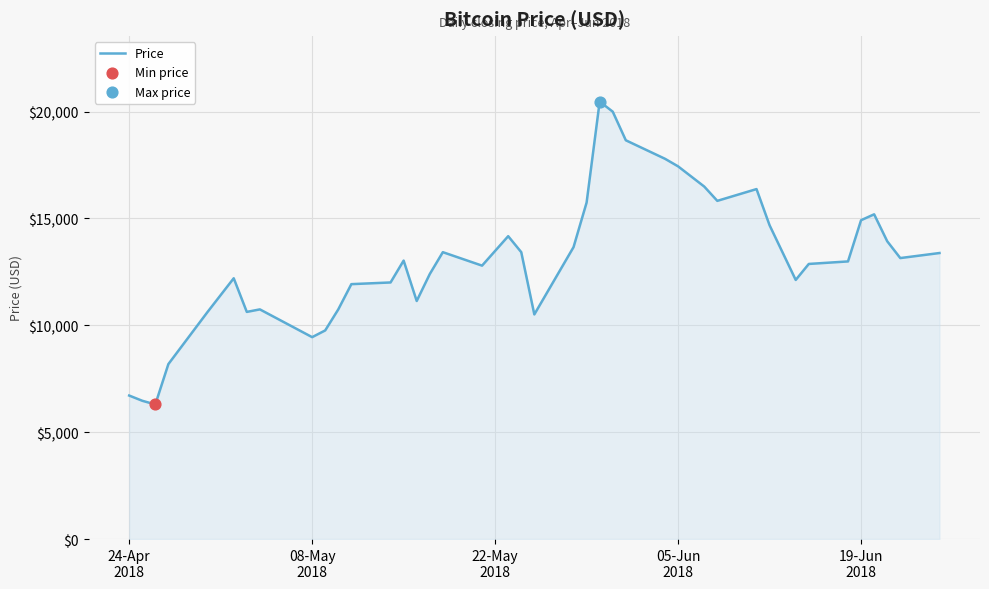

What is the maximum value shown in the chart?

20470